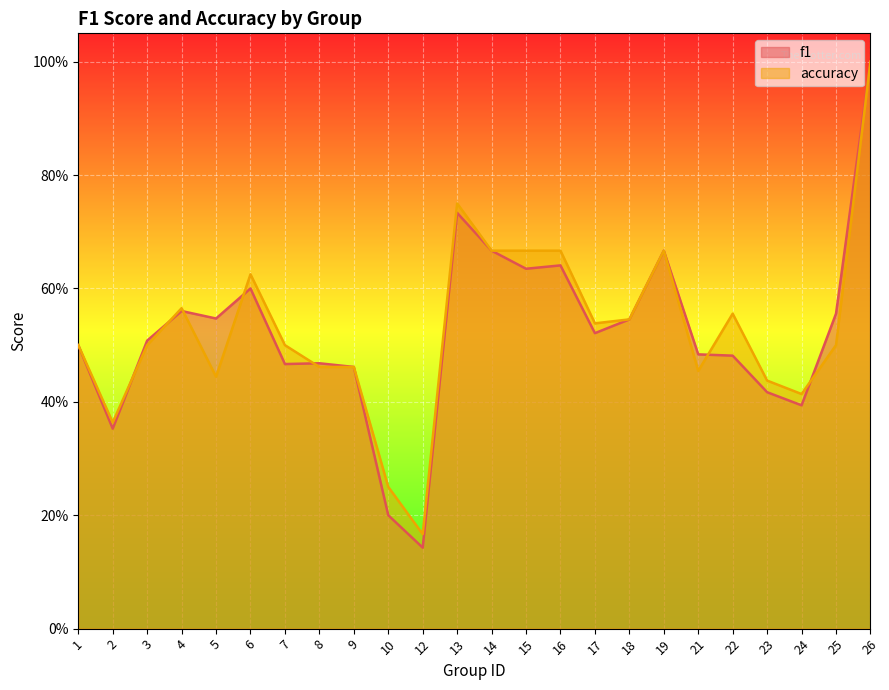

What is the lowest value of the accuracy series?

0.2